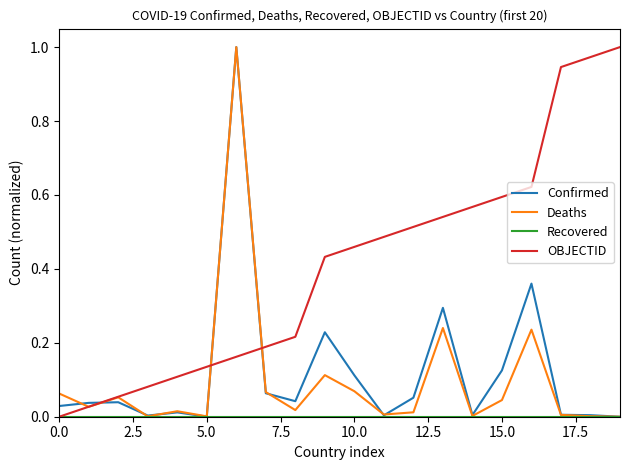

Which series has the largest total across all categories?

OBJECTID